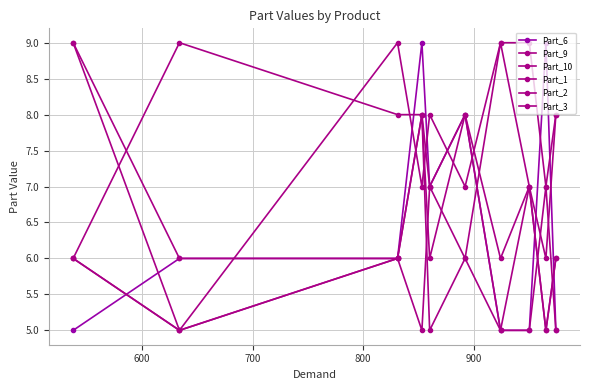

How many categories are shown in the chart?

10